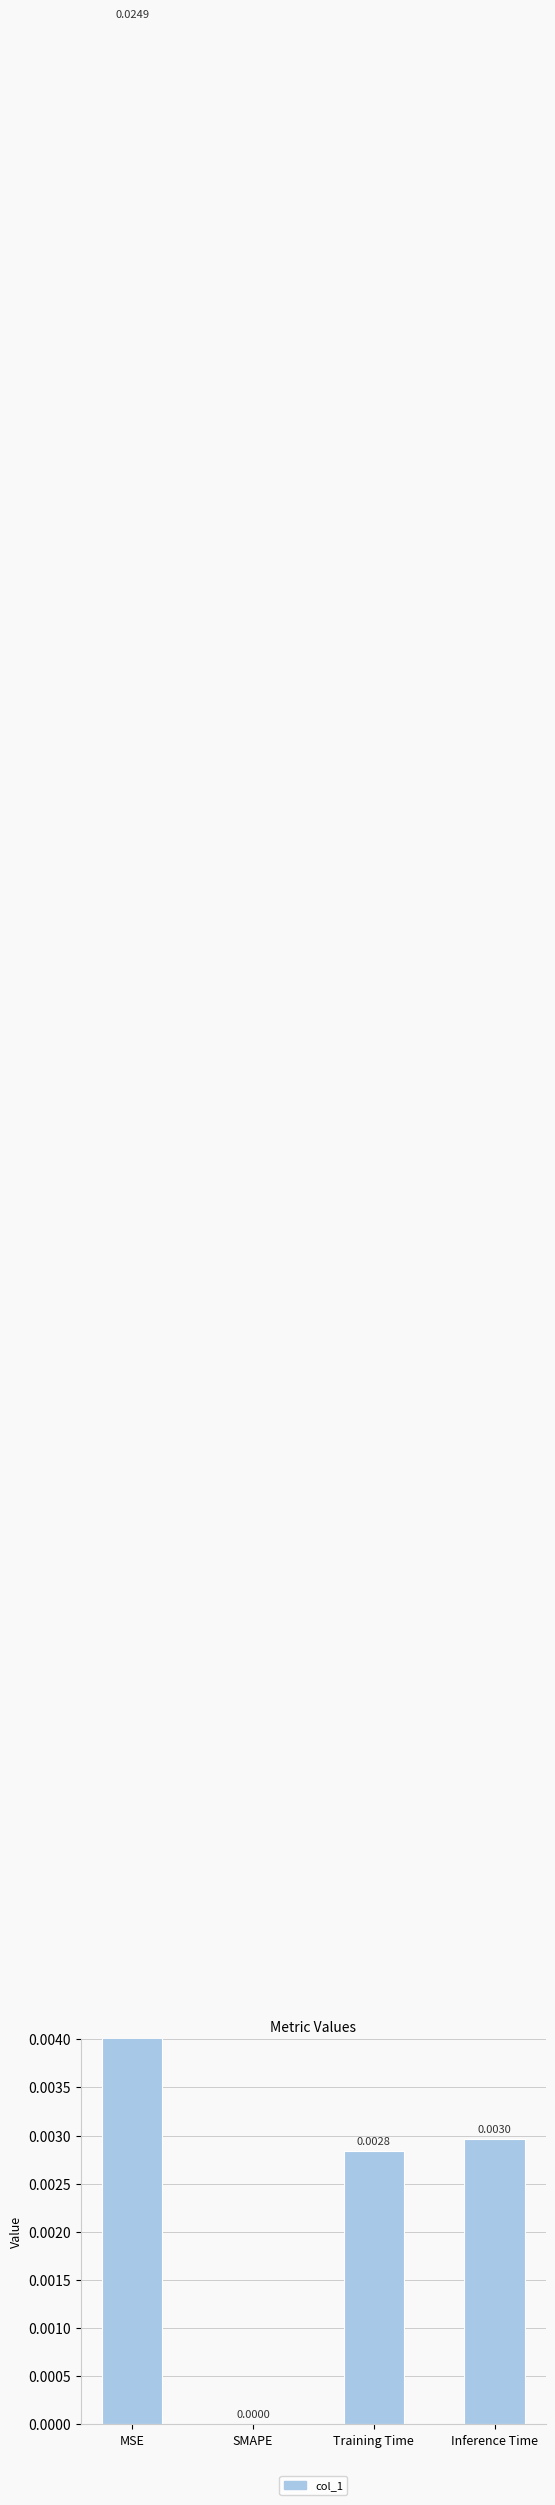

Rank the categories by value from lowest to highest.

SMAPE, Training Time, Inference Time, MSE